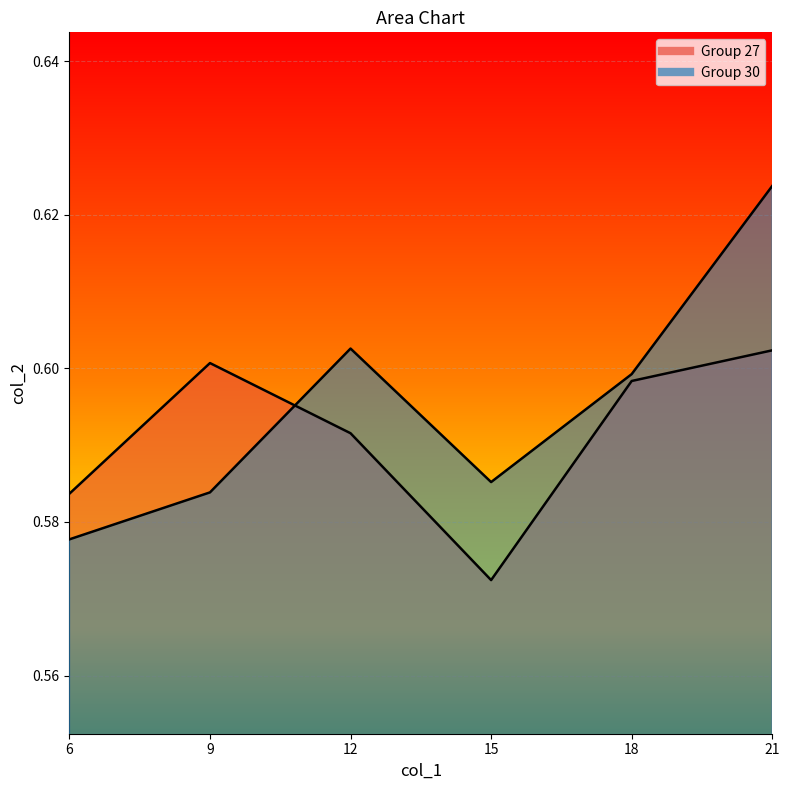

Is it true that 30 equals 0.9 at 9?

False